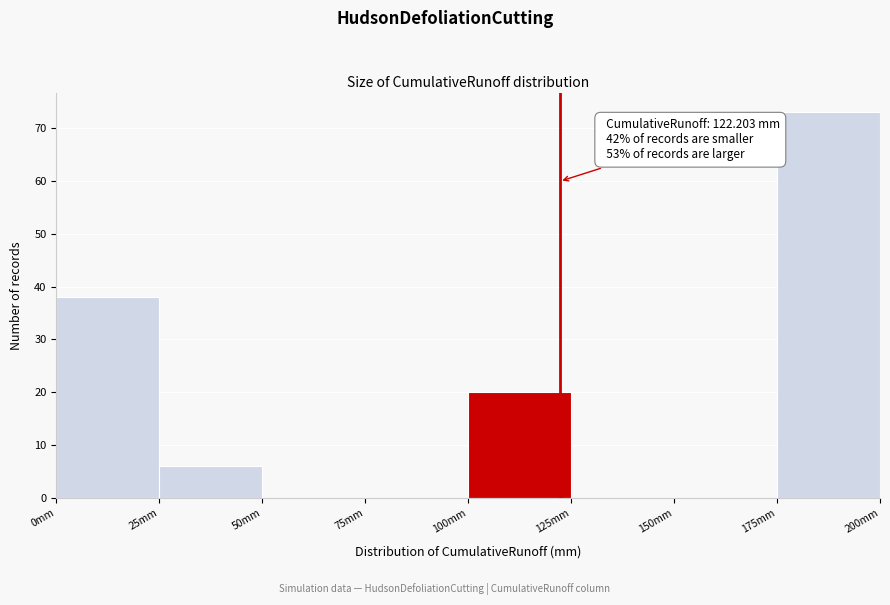

Over which range of the x-axis is the bar tallest?

175 to 200